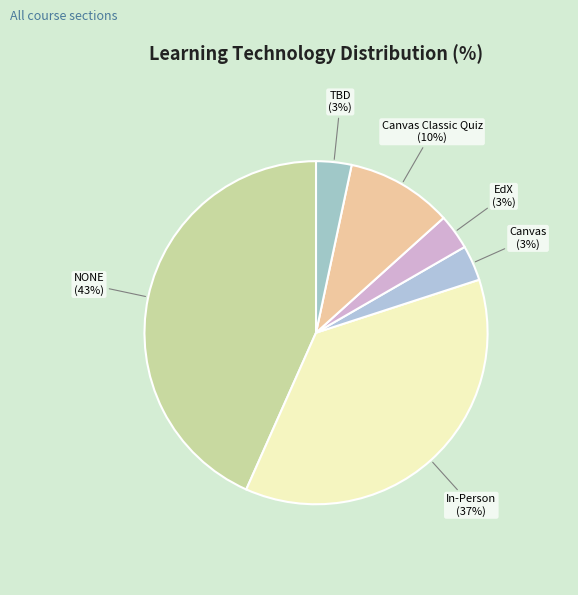

How many segments does this pie chart have?

6